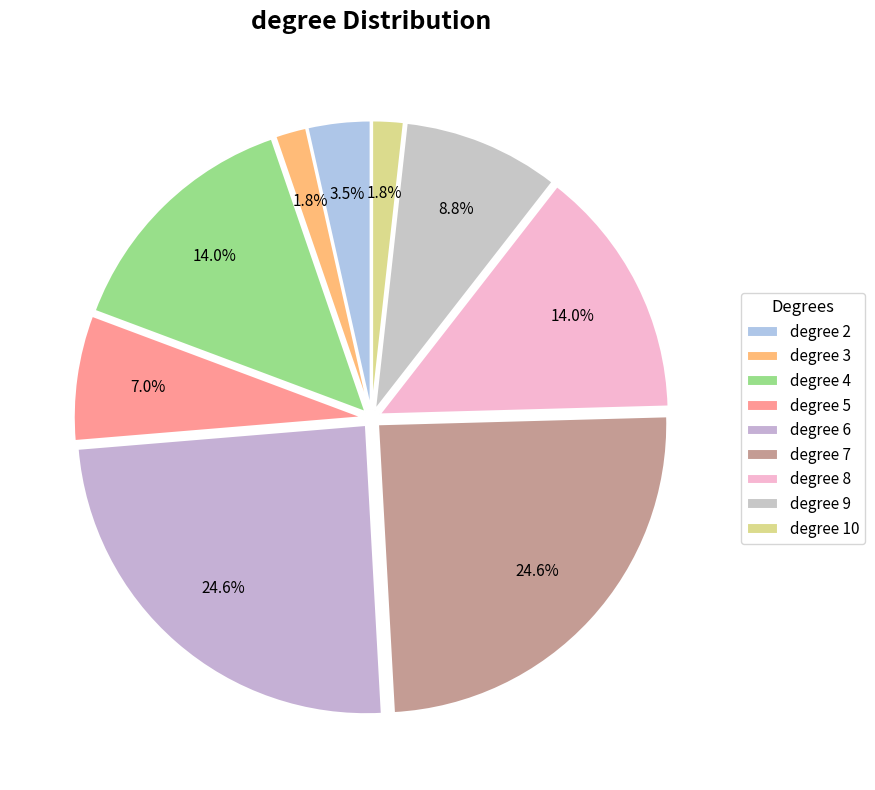

Does any single category account for the majority?

No